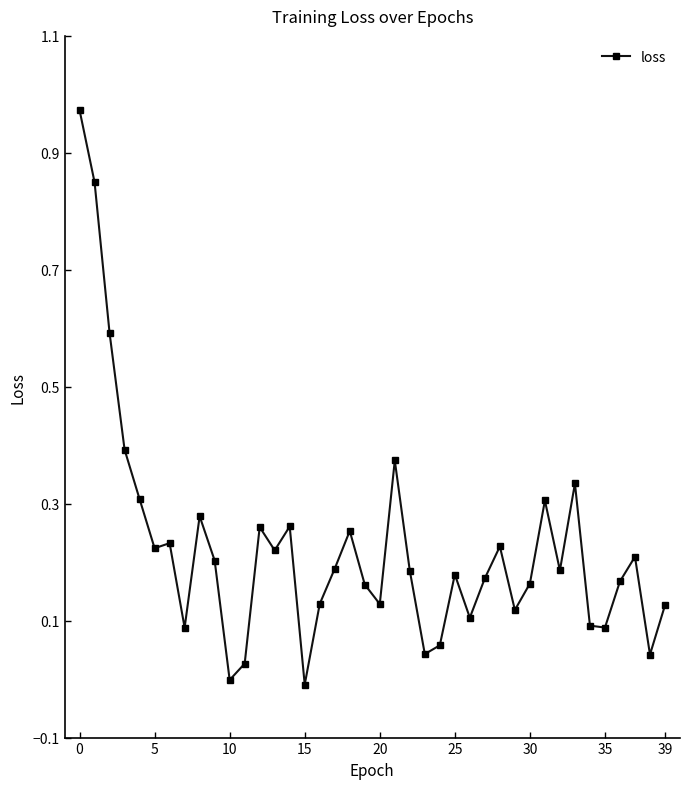

True or false: the data has more than 0 interior local peaks.

True